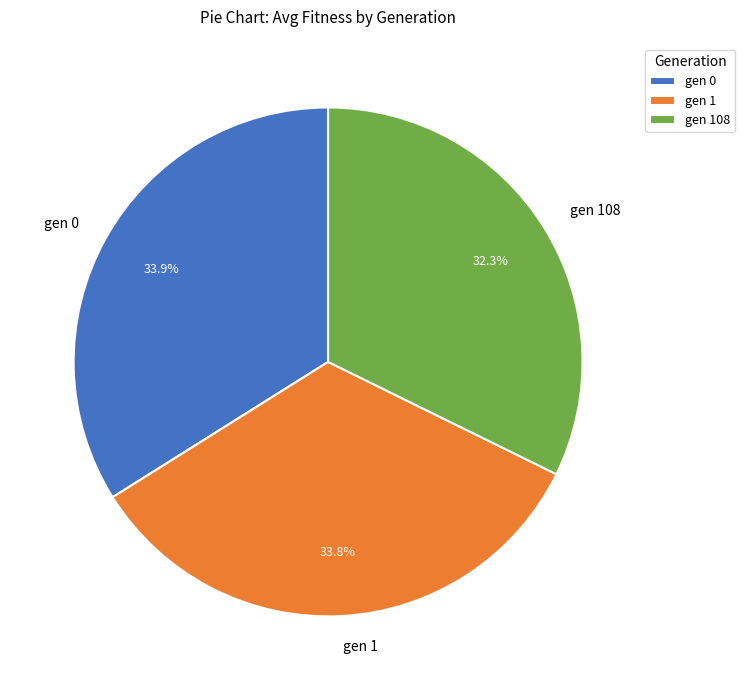

To the nearest percent, what is the difference between the gen 108 and gen 0 slice percentages?

2%